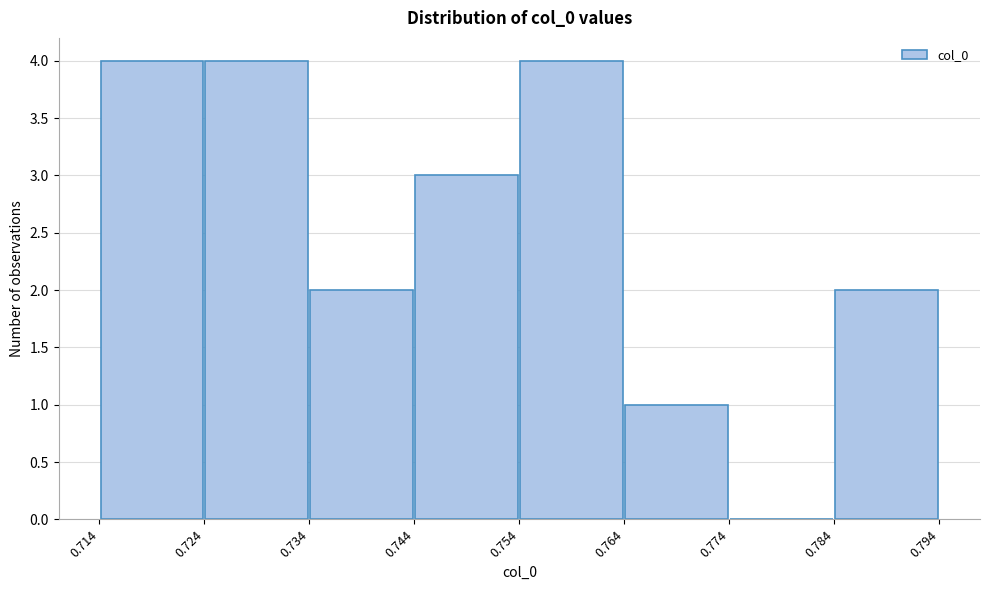

How tall is the bar that spans 0.784 to 0.794 on the x-axis? The values are not printed on the chart, so give them approximately, as read against the axis.

2